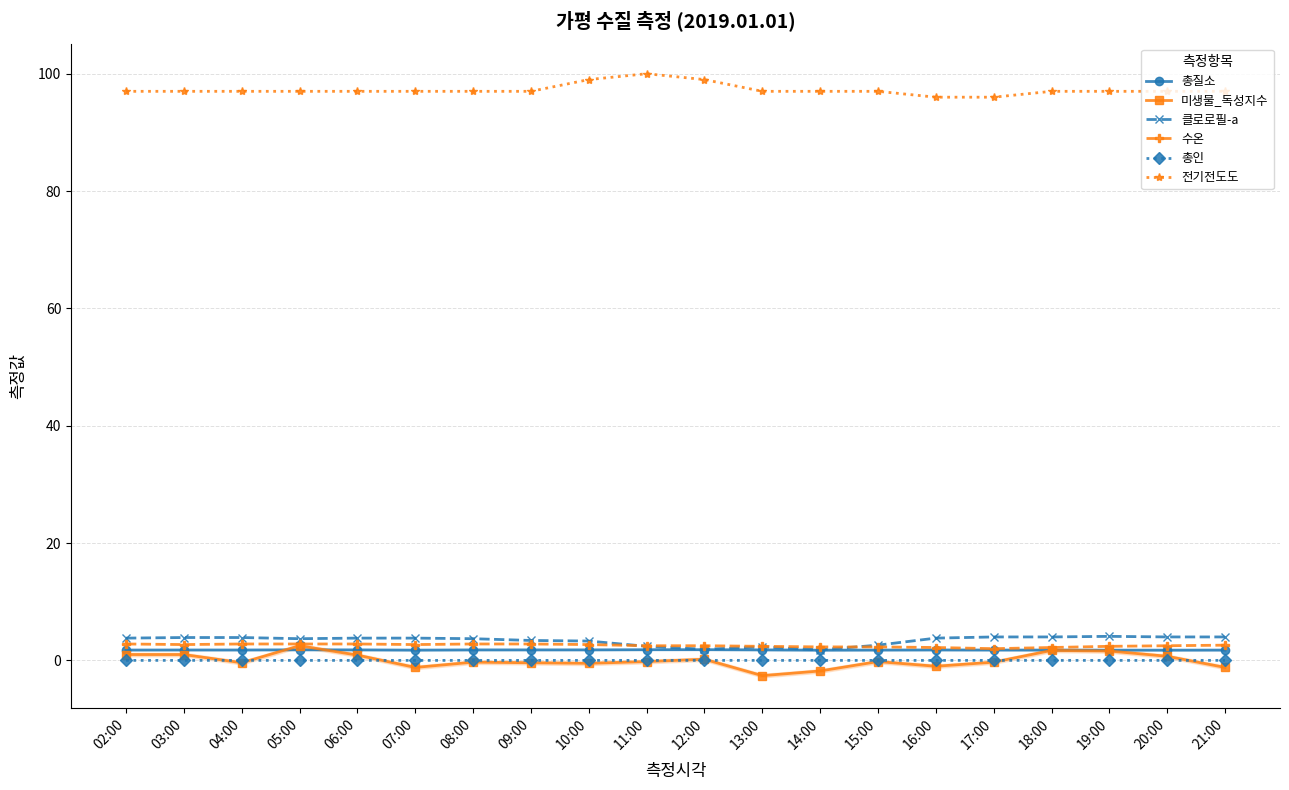

Reading right to left, transcribe all the data shown in this chart.

총질소: 21:00=1.8	20:00=1.7	19:00=1.7	18:00=1.8	17:00=1.8	16:00=1.8	15:00=1.8	14:00=1.7	13:00=1.8	12:00=1.8	11:00=1.8	10:00=1.8	09:00=1.8	08:00=1.8	07:00=1.8	06:00=1.8	05:00=1.8	04:00=1.8	03:00=1.8	02:00=1.8
미생물_독성지수: 21:00=-1.2	20:00=0.7	19:00=1.6	18:00=1.7	17:00=-0.3	16:00=-1.0	15:00=-0.2	14:00=-1.8	13:00=-2.6	12:00=0.2	11:00=-0.2	10:00=-0.5	09:00=-0.4	08:00=-0.3	07:00=-1.2	06:00=0.9	05:00=2.5	04:00=-0.4	03:00=1.0	02:00=1.0
클로로필-a: 21:00=4.0	20:00=4.0	19:00=4.1	18:00=4.0	17:00=4.0	16:00=3.8	15:00=2.6	14:00=1.8	13:00=2.3	12:00=1.9	11:00=2.4	10:00=3.3	09:00=3.4	08:00=3.7	07:00=3.8	06:00=3.8	05:00=3.7	04:00=3.9	03:00=3.9	02:00=3.8
수온: 21:00=2.6	20:00=2.5	19:00=2.4	18:00=2.2	17:00=2.0	16:00=2.2	15:00=2.3	14:00=2.3	13:00=2.4	12:00=2.5	11:00=2.5	10:00=2.7	09:00=2.8	08:00=2.8	07:00=2.7	06:00=2.8	05:00=2.8	04:00=2.8	03:00=2.7	02:00=2.8
총인: 21:00=0.0	20:00=0.0	19:00=0.0	18:00=0.0	17:00=0.0	16:00=0.0	15:00=0.0	14:00=0.0	13:00=0.0	12:00=0.0	11:00=0.0	10:00=0.0	09:00=0.0	08:00=0.0	07:00=0.0	06:00=0.0	05:00=0.0	04:00=0.0	03:00=0.0	02:00=0.0
전기전도도: 21:00=97.0	20:00=97.0	19:00=97.0	18:00=97.0	17:00=96.0	16:00=96.0	15:00=97.0	14:00=97.0	13:00=97.0	12:00=99.0	11:00=100.0	10:00=99.0	09:00=97.0	08:00=97.0	07:00=97.0	06:00=97.0	05:00=97.0	04:00=97.0	03:00=97.0	02:00=97.0